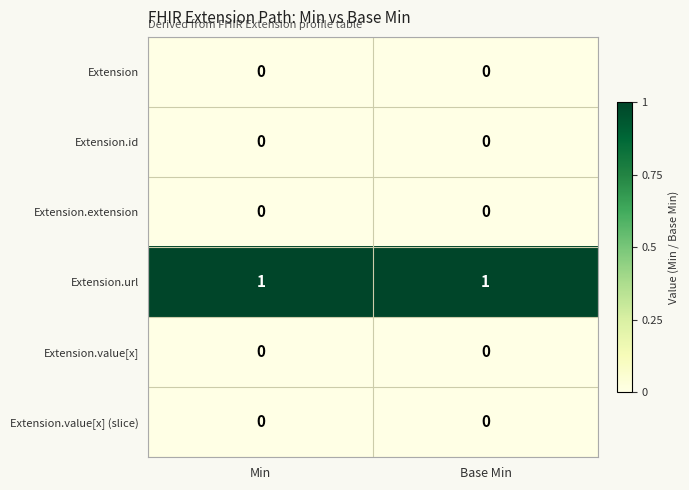

How many distinct data groups are displayed?

6